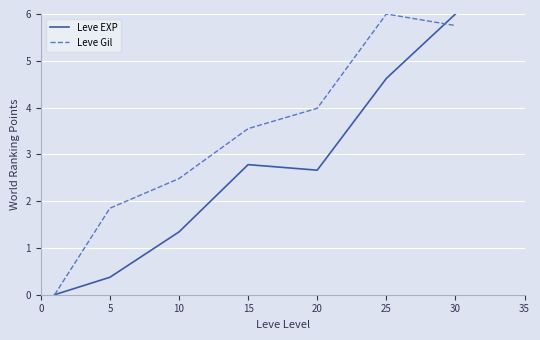

What are all the series names shown in the legend?

Leve EXP, Leve Gil